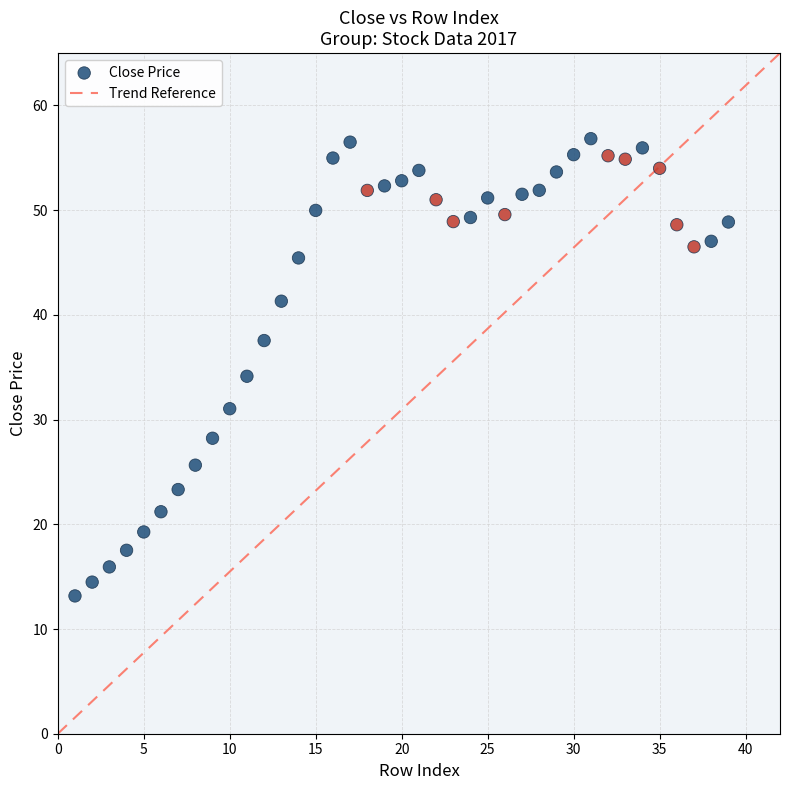

What is the range of X values (max minus min)?

38.0